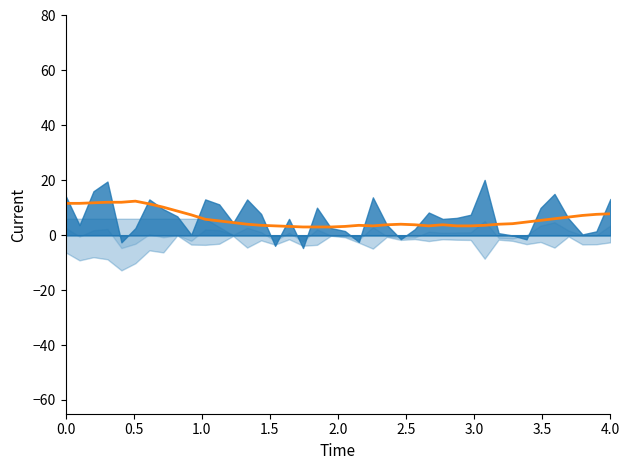

Approximately how many times larger is the value at 1.0 compared to 0.5?

1.0